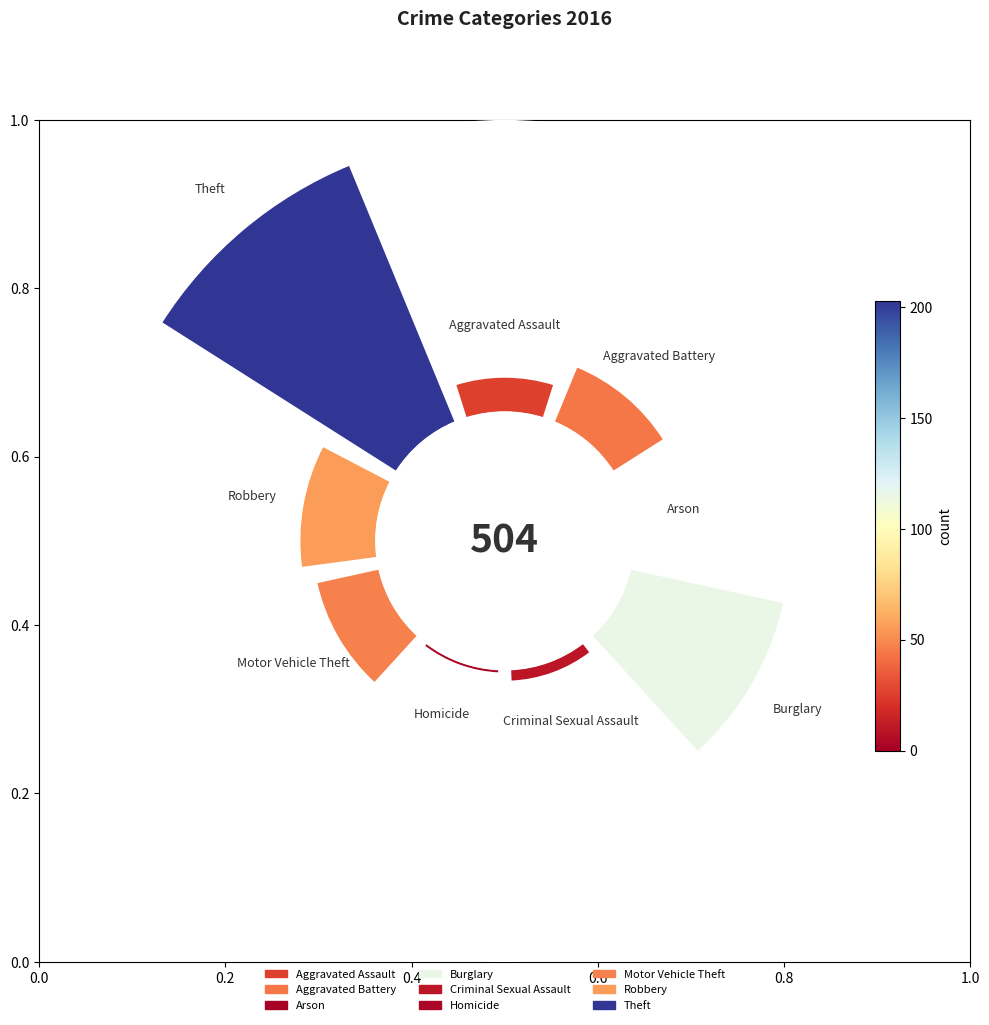

The Homicide slice represents 1% of the pie. True or false?

True